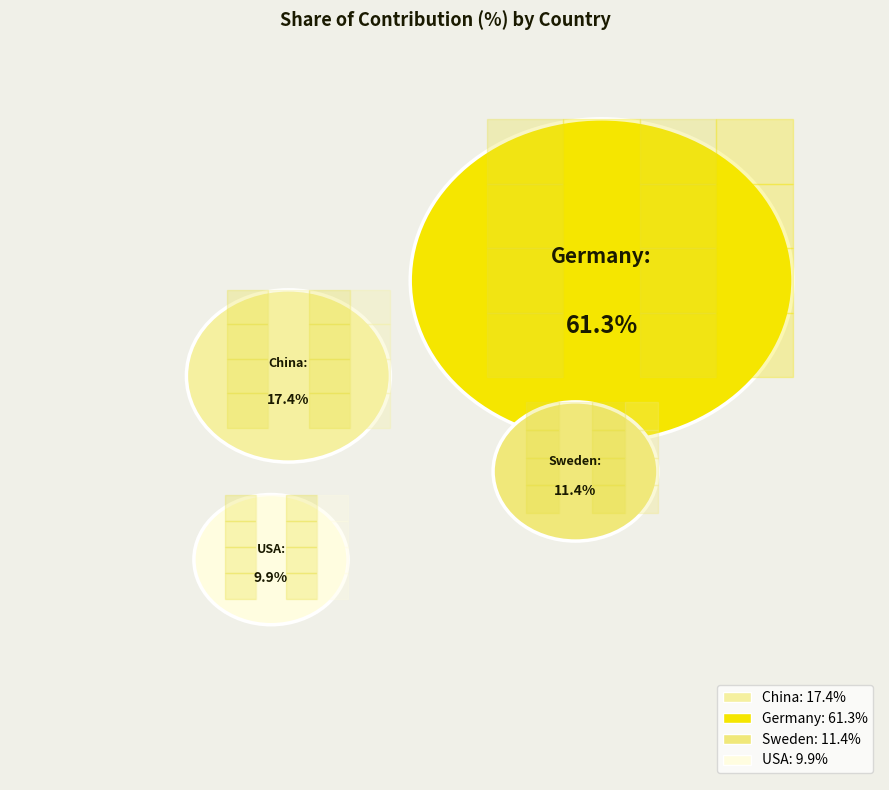

True or false: Sweden accounts for 11% of the total.

True